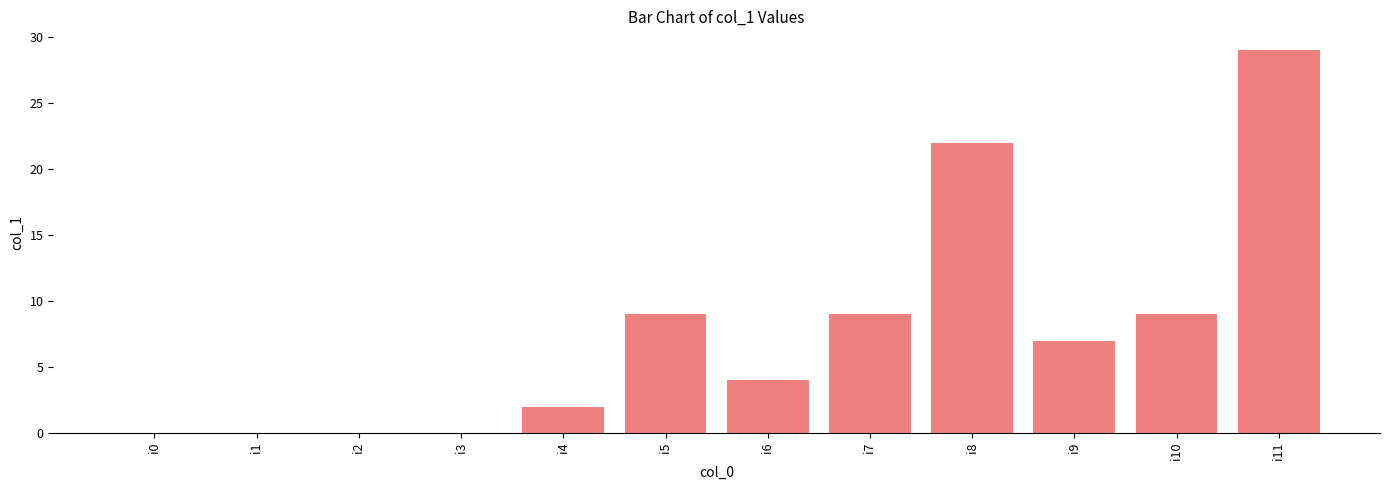

What is the change in value from i6 to i11?

+25